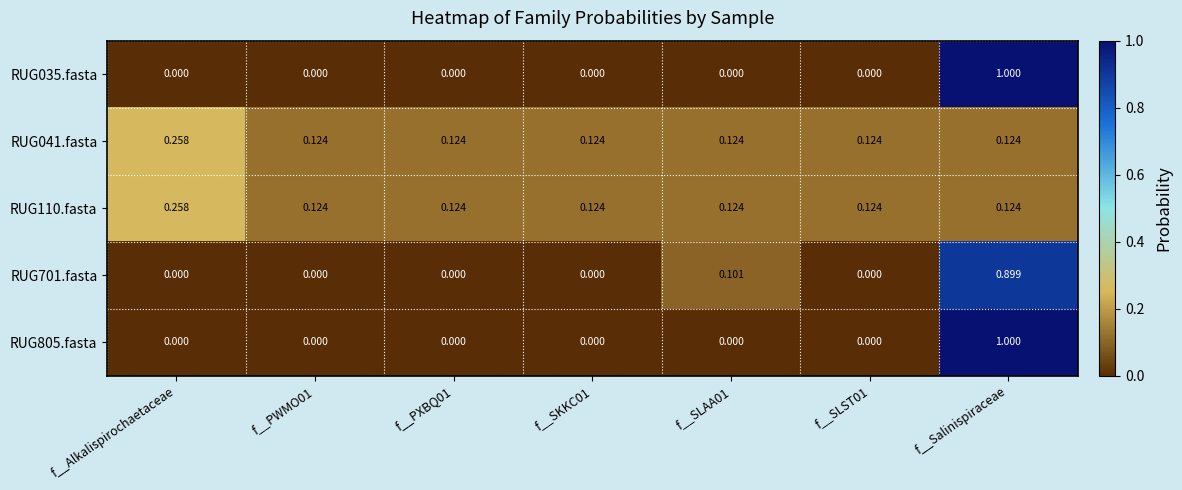

Which category has the highest value in the RUG041.fasta series?

f__Alkalispirochaetaceae